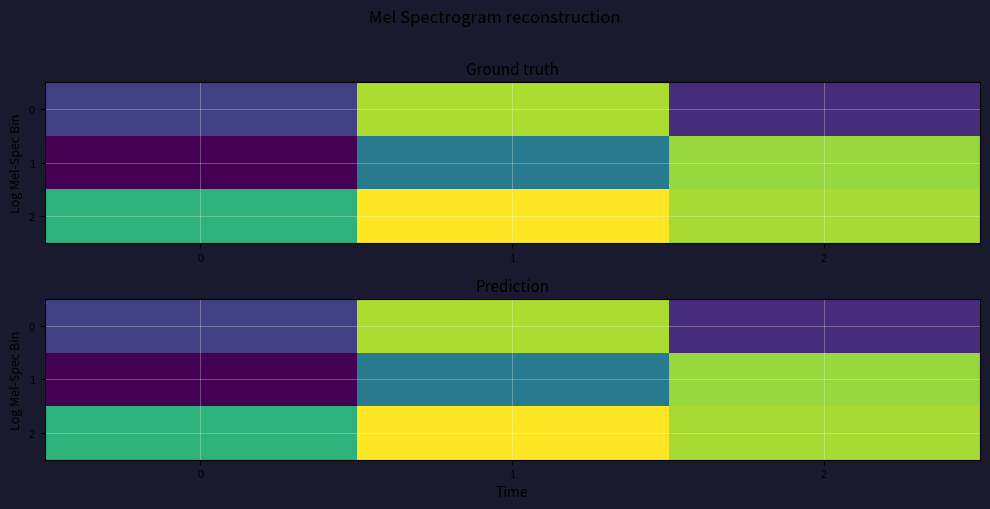

Which series has the widest spread of values?

1